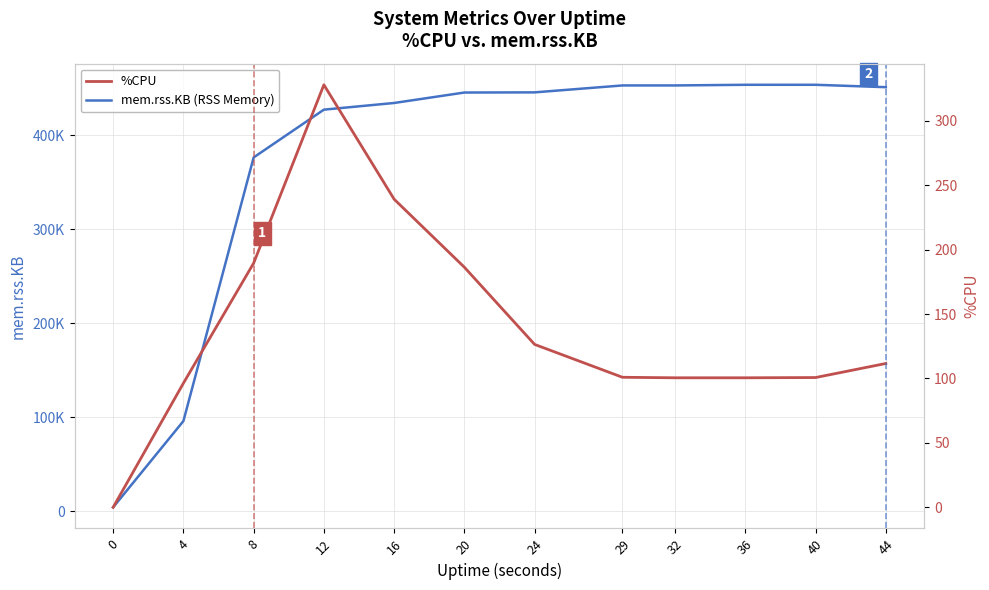

Reading left to right, what are all the values shown in this chart?

mem.rss.KB (RSS Memory): 0=4136.0	4=95840.0	8=376200.0	12=427020.0	16=434116.0	20=445232.0	24=445404.0	29=452768.0	32=452768.0	36=453460.0	40=453460.0	44=450920.0
%CPU: 0=0.0	4=96.3	8=189.5	12=327.9	16=239.1	20=186.3	24=126.4	29=100.9	32=100.5	36=100.5	40=100.7	44=111.6